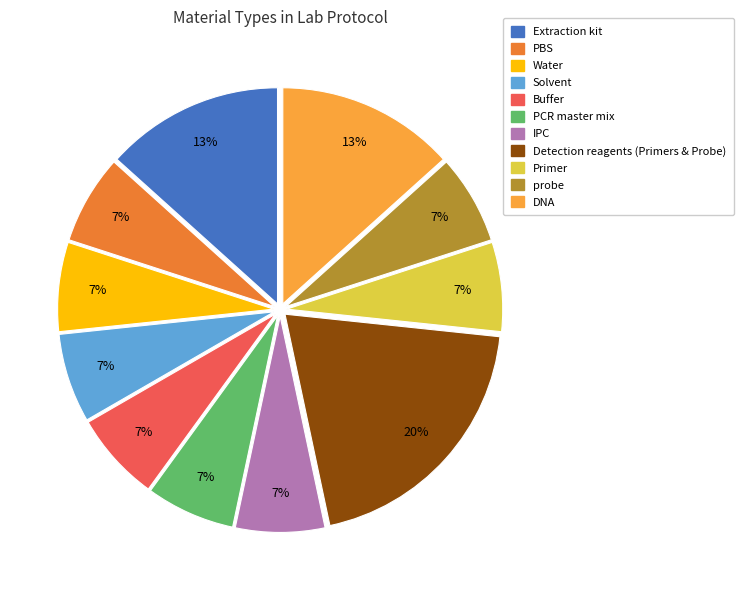

Is it true that IPC is 7% of the pie?

True